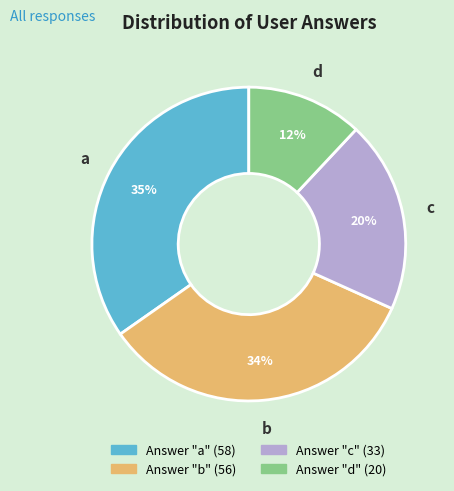

To the nearest percent, what percentage of the pie is b?

34%